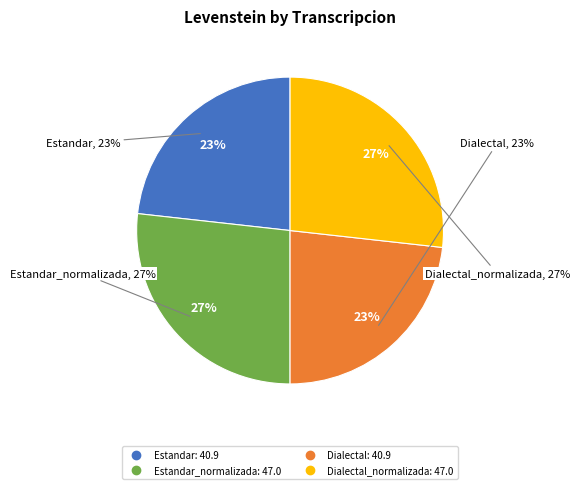

What percentage do Dialectal_normalizada and Estandar together represent?

50.0%